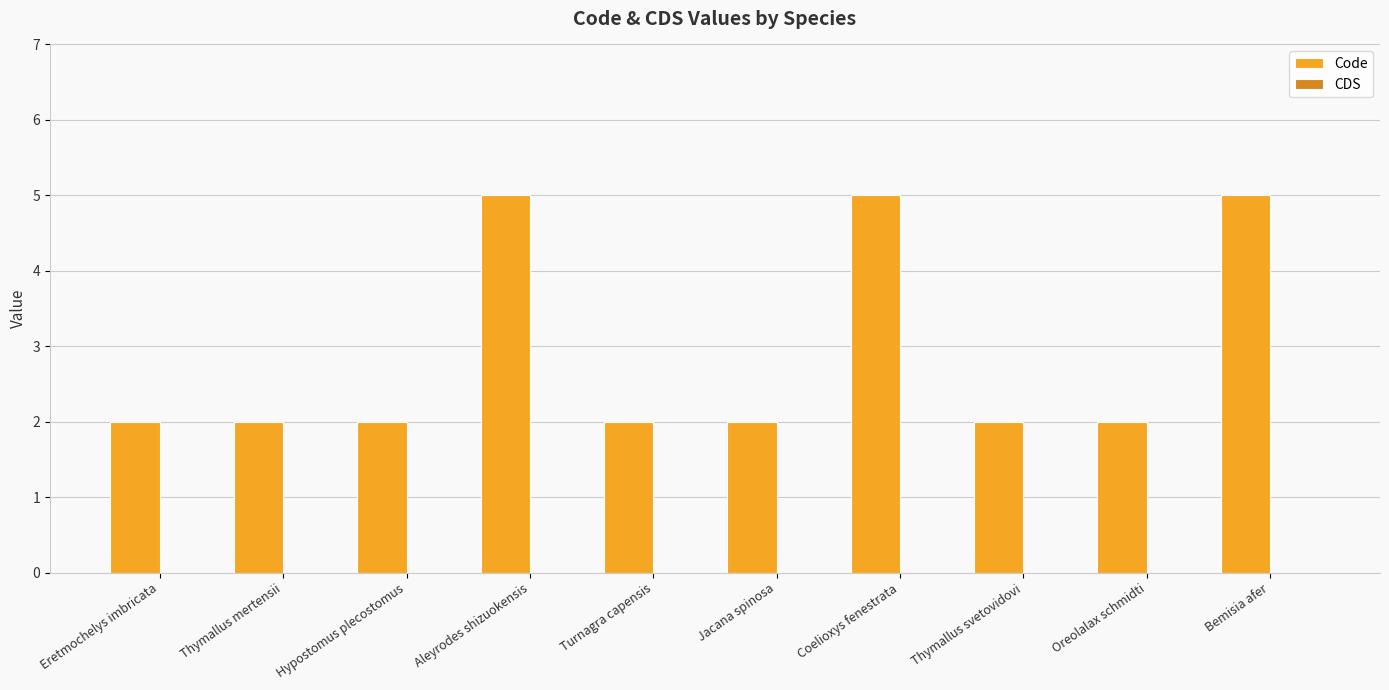

Reading right to left, what are all the values shown in this chart?

5	2	2	5	2	2	5	2	2	2